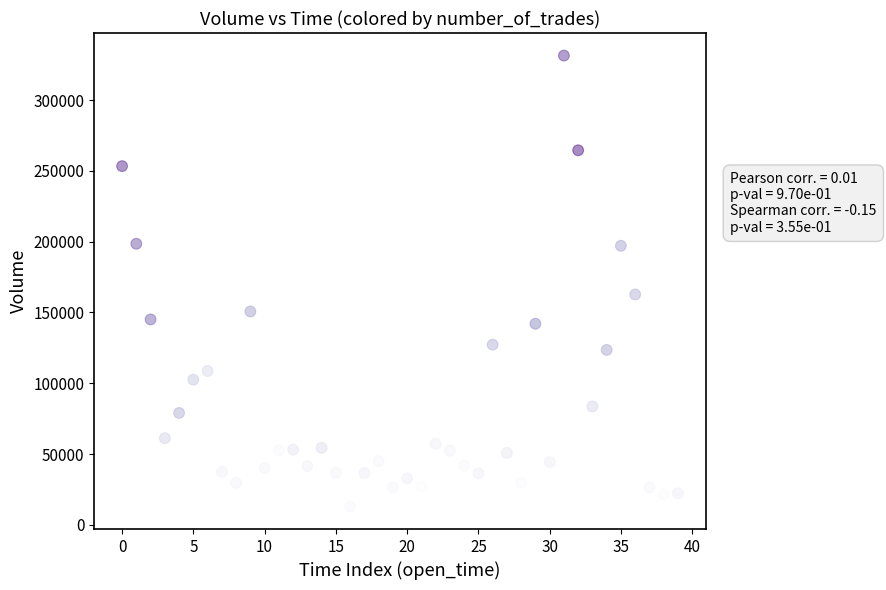

What Y value in the scatter plot is closest to 172203?

162733.5